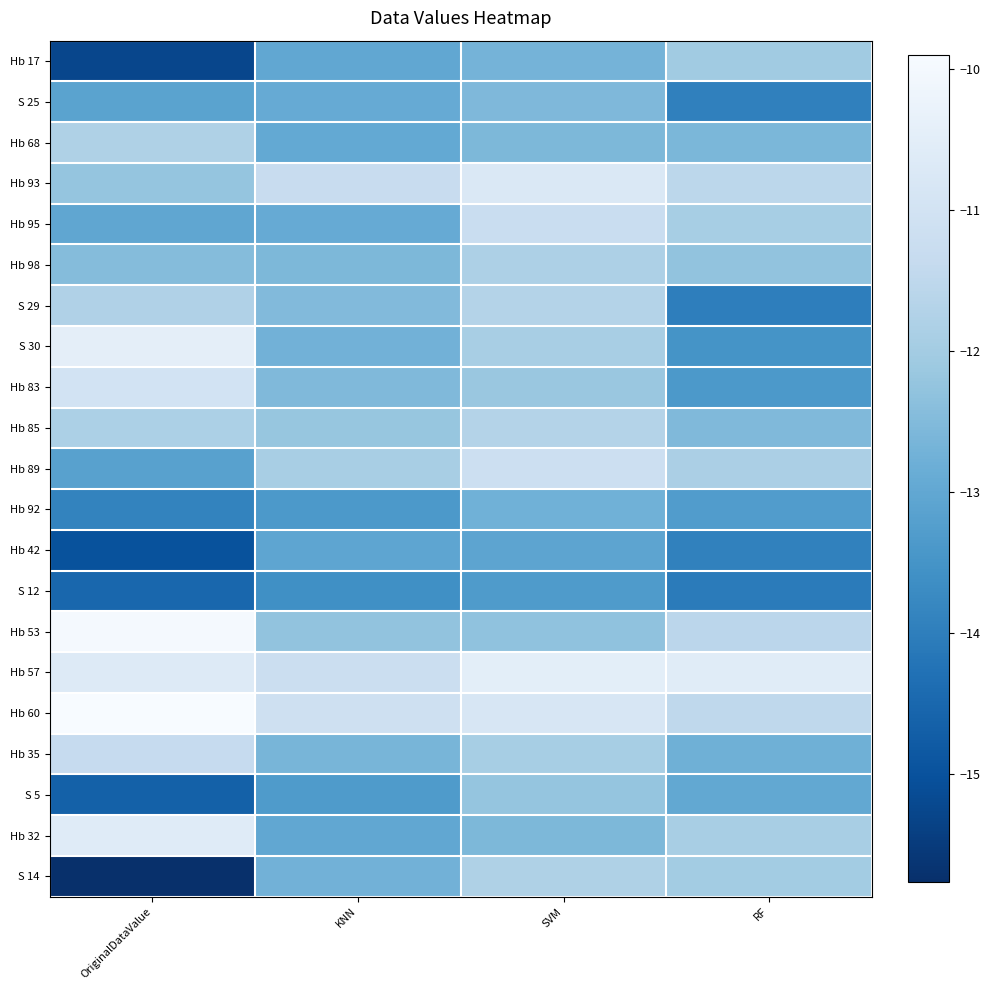

How many categories are shown in the chart?

4